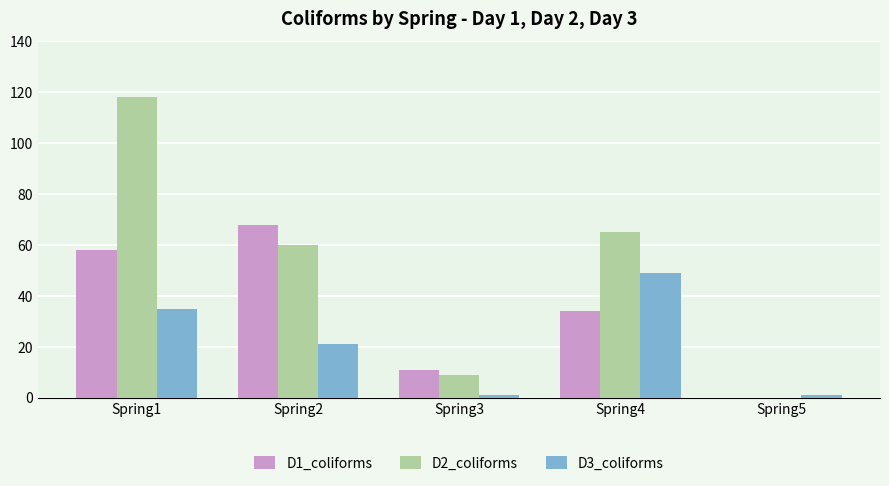

Is the value of D2_coliforms at Spring5 greater than the value of D1_coliforms at Spring3?

No